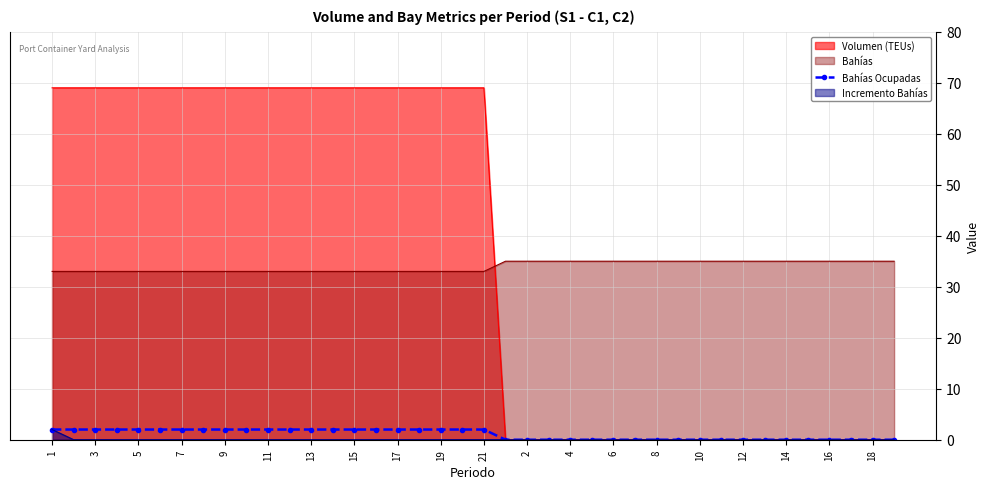

Is it true that Bahías equals 35 at 4?

True